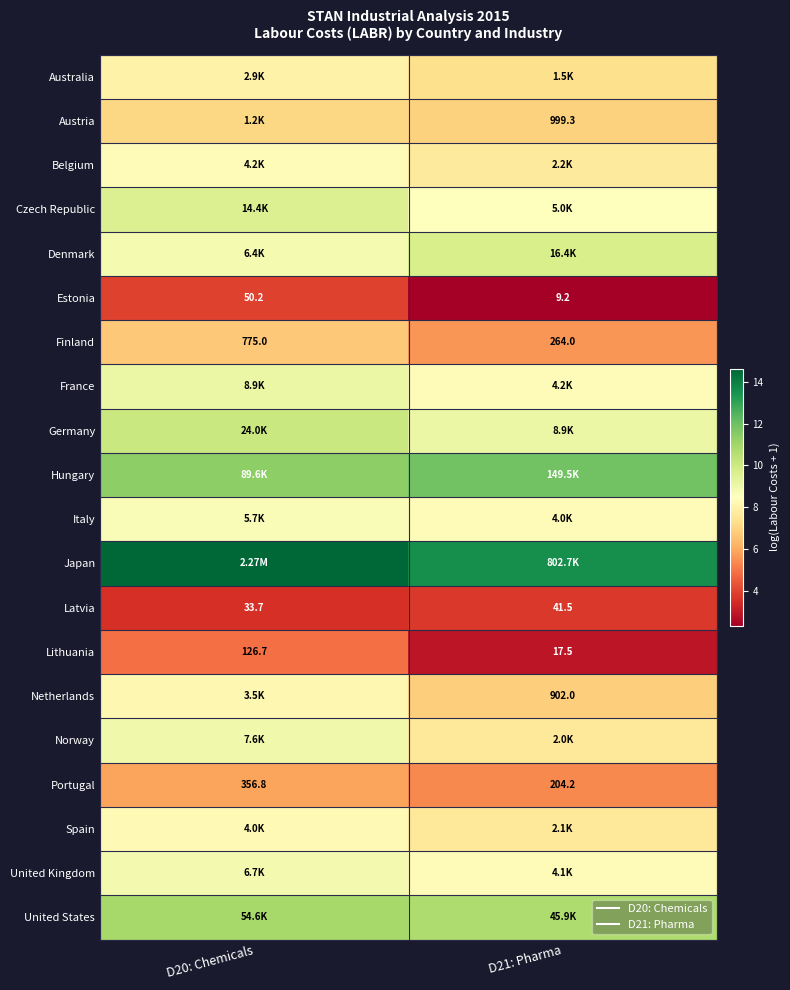

What is the minimum value for Austria?

6.9